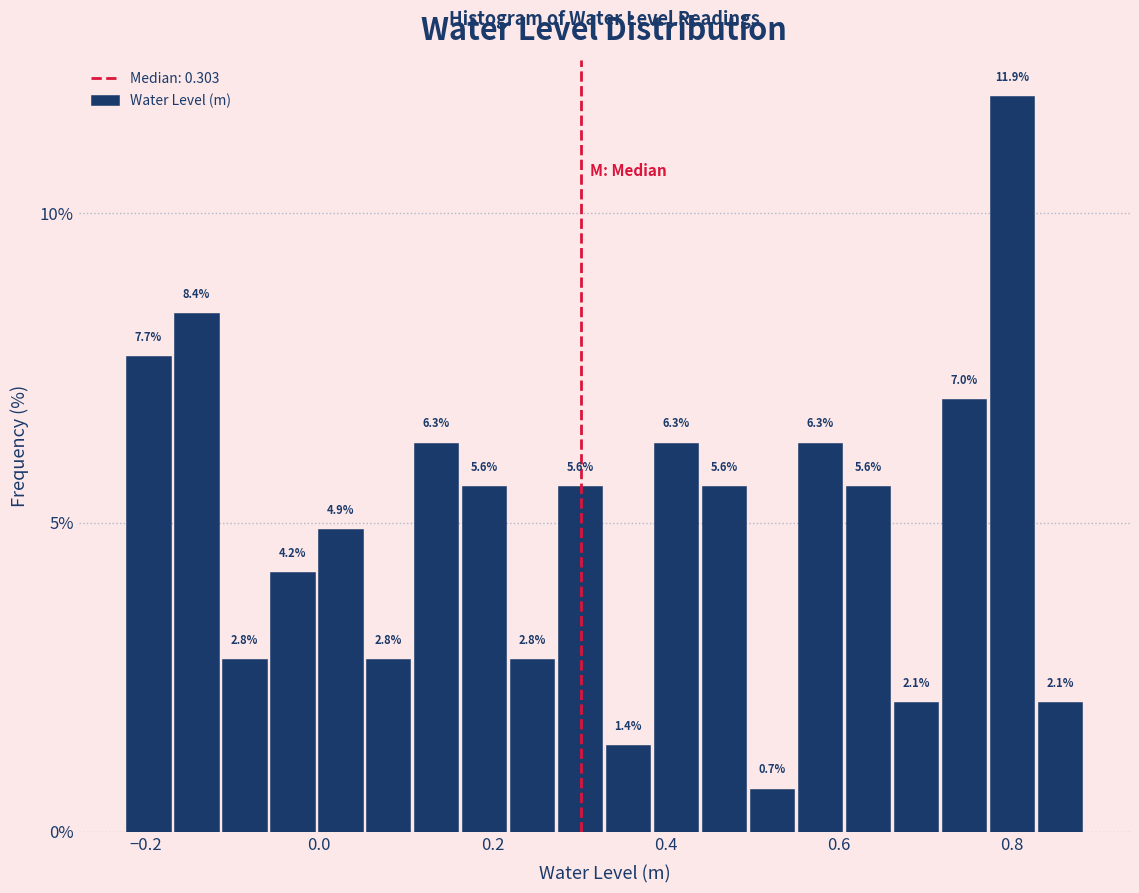

Read against the x-axis, roughly where is the centre of the tallest bar?

0.80